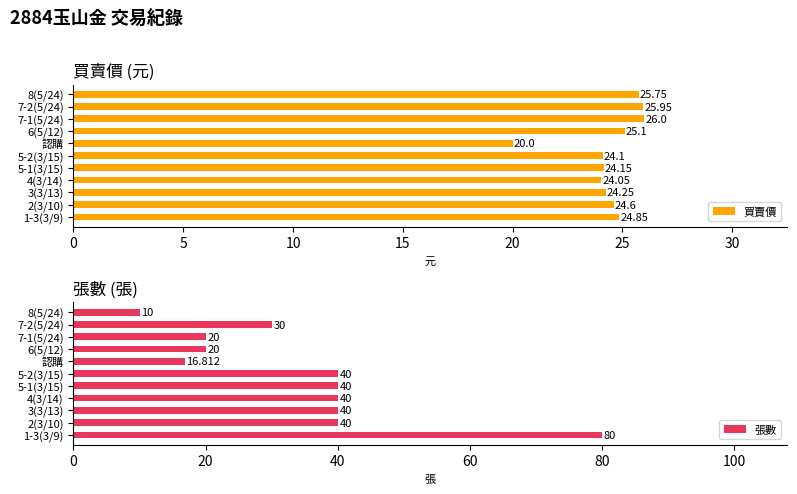

Is it true that 張數 equals 29.1 at 6(5/12)?

False